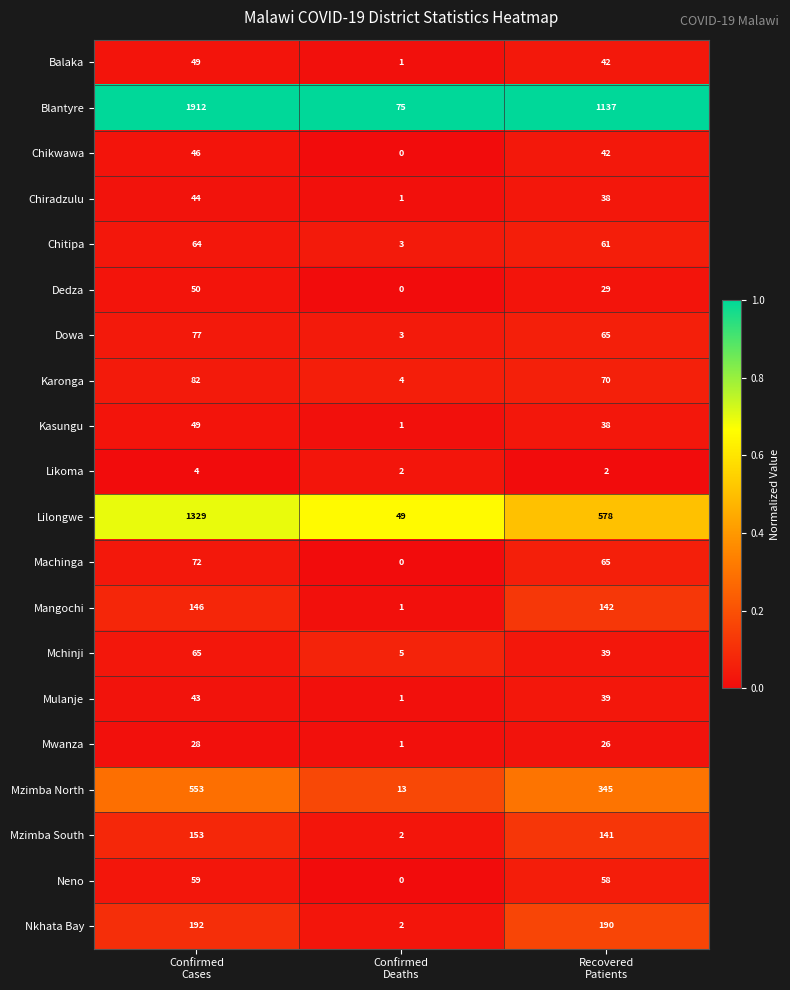

What is the difference between the highest and lowest values at Recovered
Patients?

1135